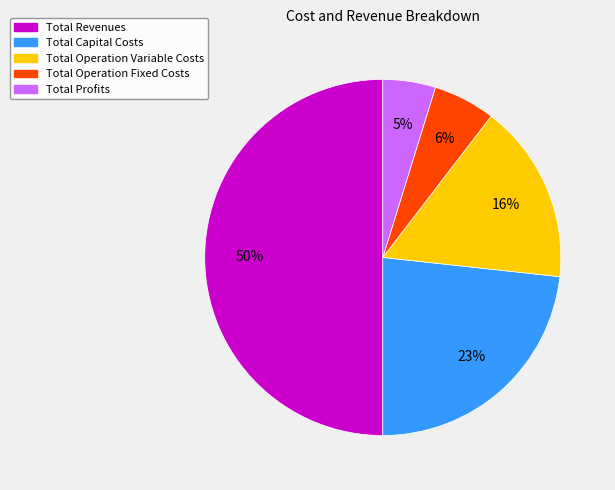

Does Total Operation Variable Costs represent more than half of the total?

No